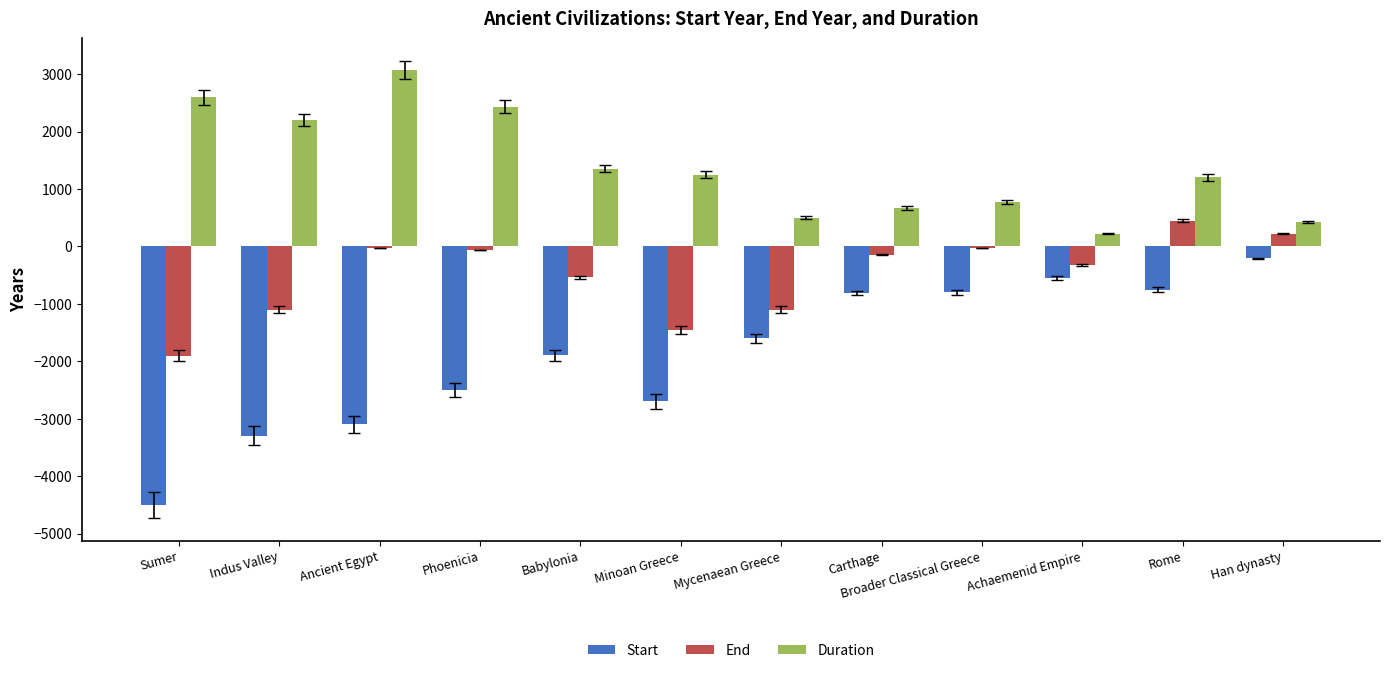

Are the bars horizontal?

No